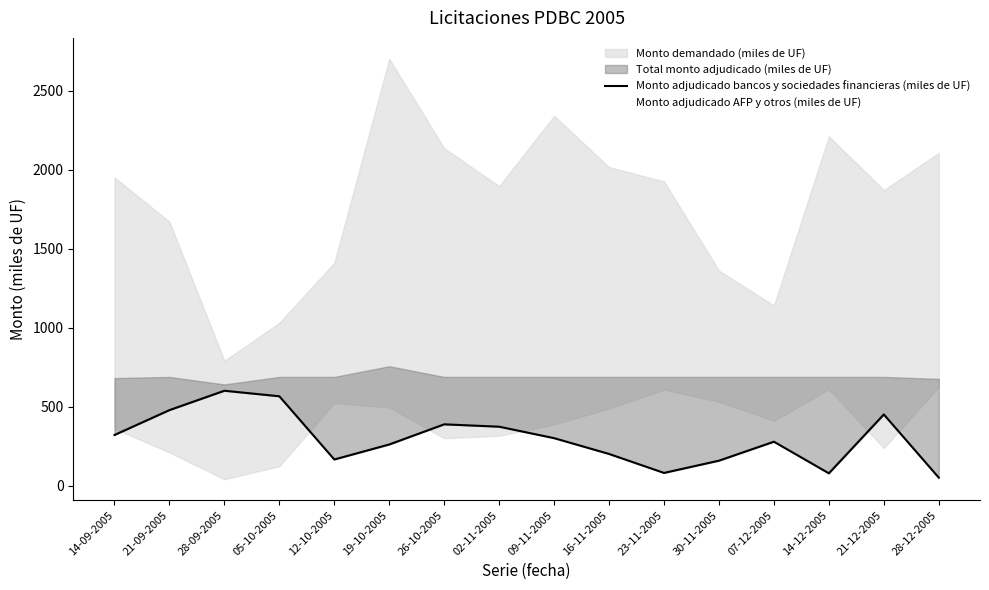

At which label is the value closest to 325?

14-09-2005